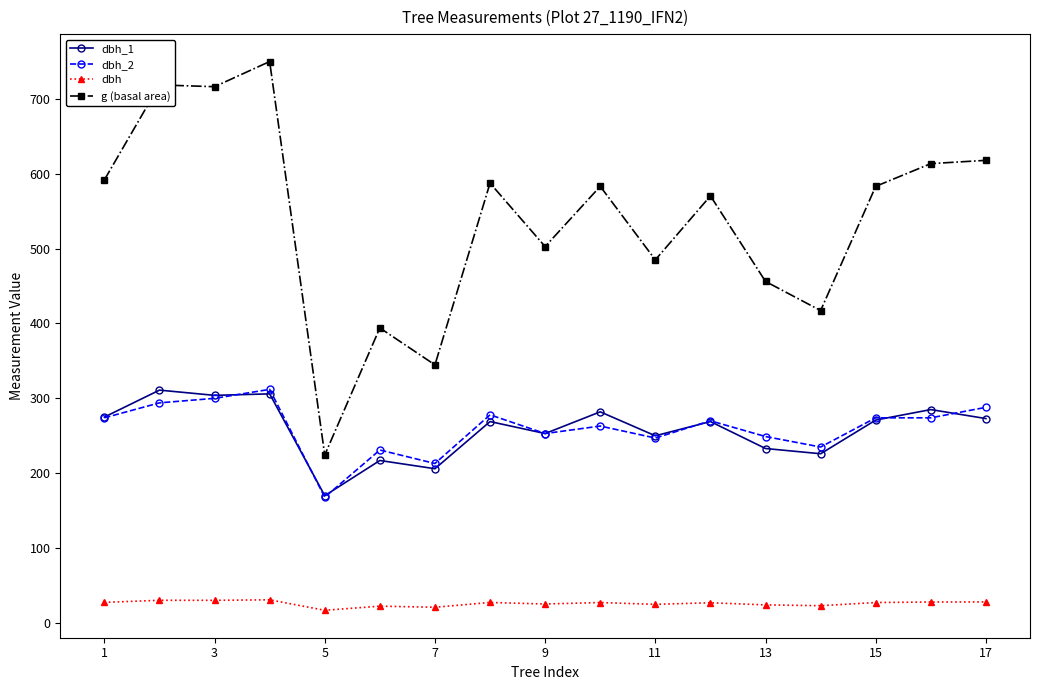

True or false: dbh and dbh_2 intersect in this chart.

False